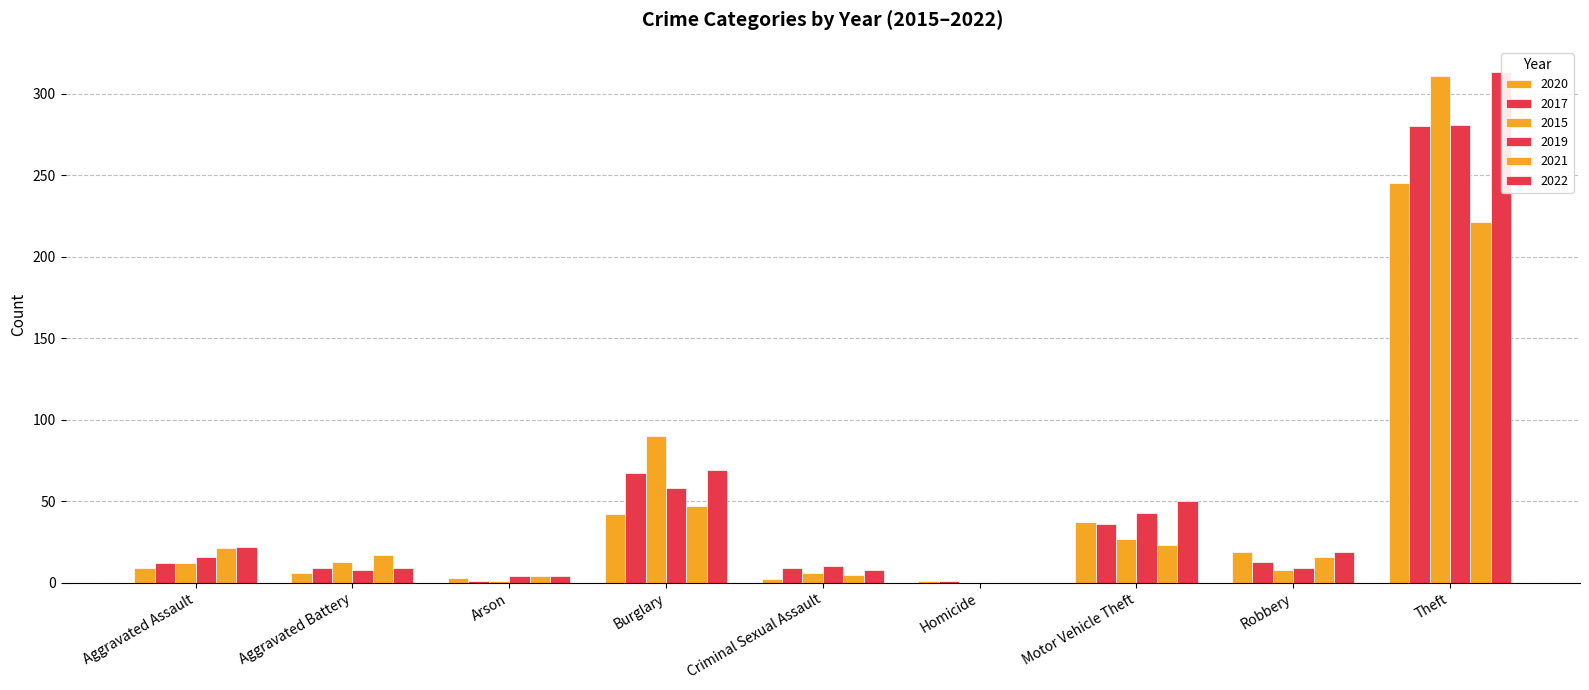

How many bars are there in each group?

6